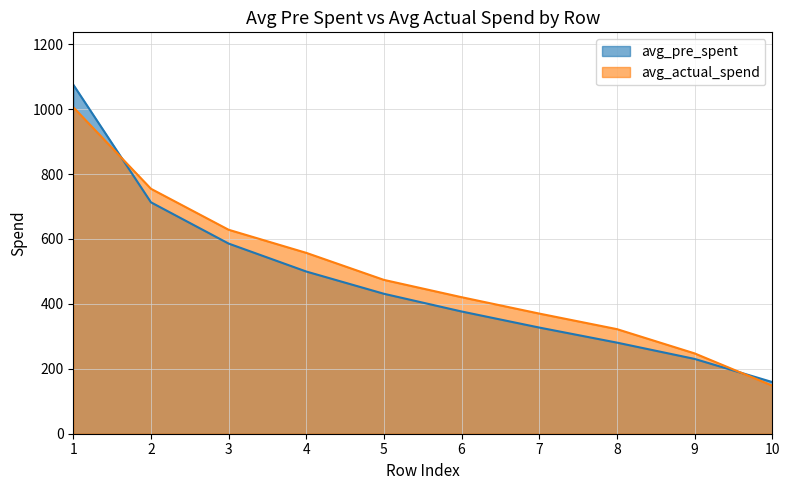

Rank the series at 9 from lowest to highest value.

avg_pre_spent, avg_actual_spend